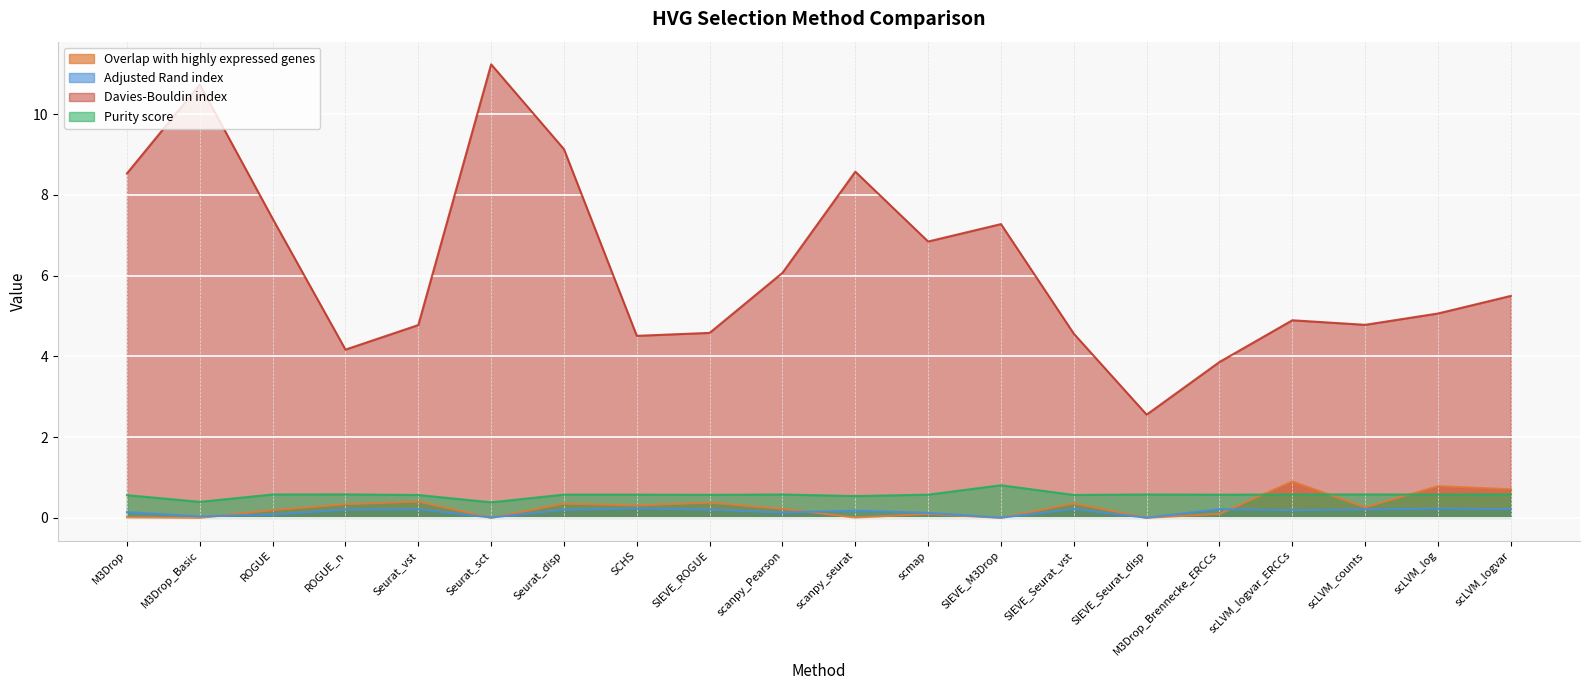

What is the label of the 8th point from the right?

SIEVE_M3Drop